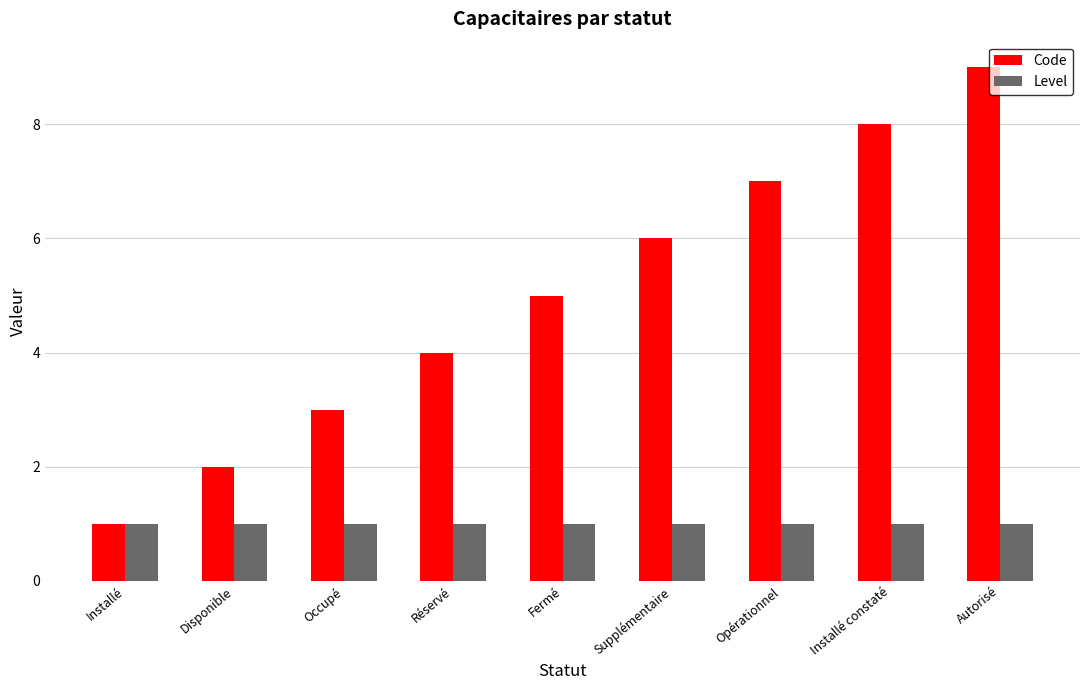

What are all the series names shown in the legend?

Code, Level